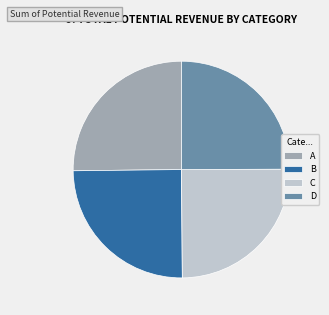

How many slices are in this pie chart?

4